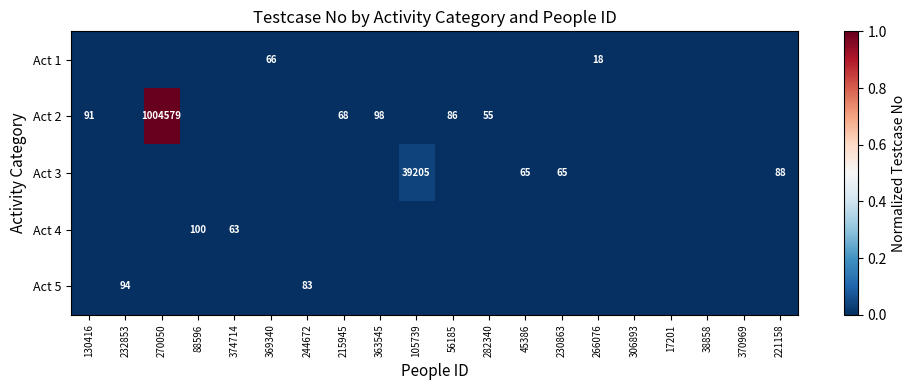

The value of Act 3 at 230863 is 18. True or false?

False